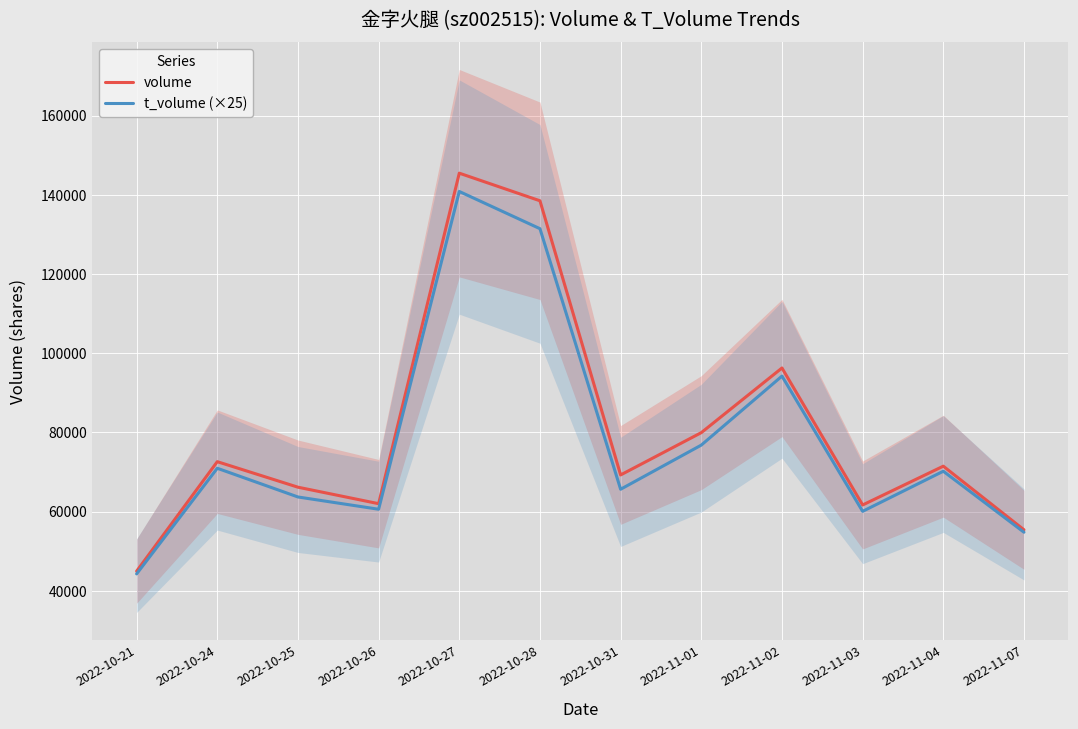

What is the average value of the t_volume (×25) series?

77798